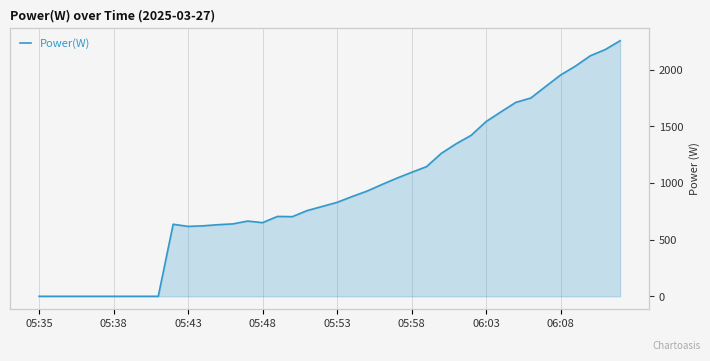

What is the difference between the values at 32 and 30?

170